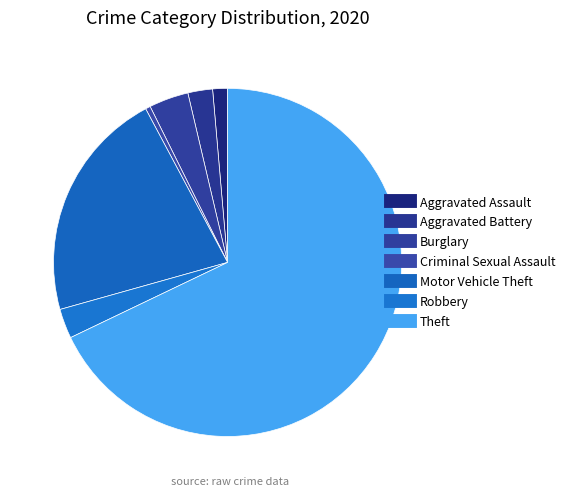

The Burglary slice represents 4% of the pie. True or false?

True